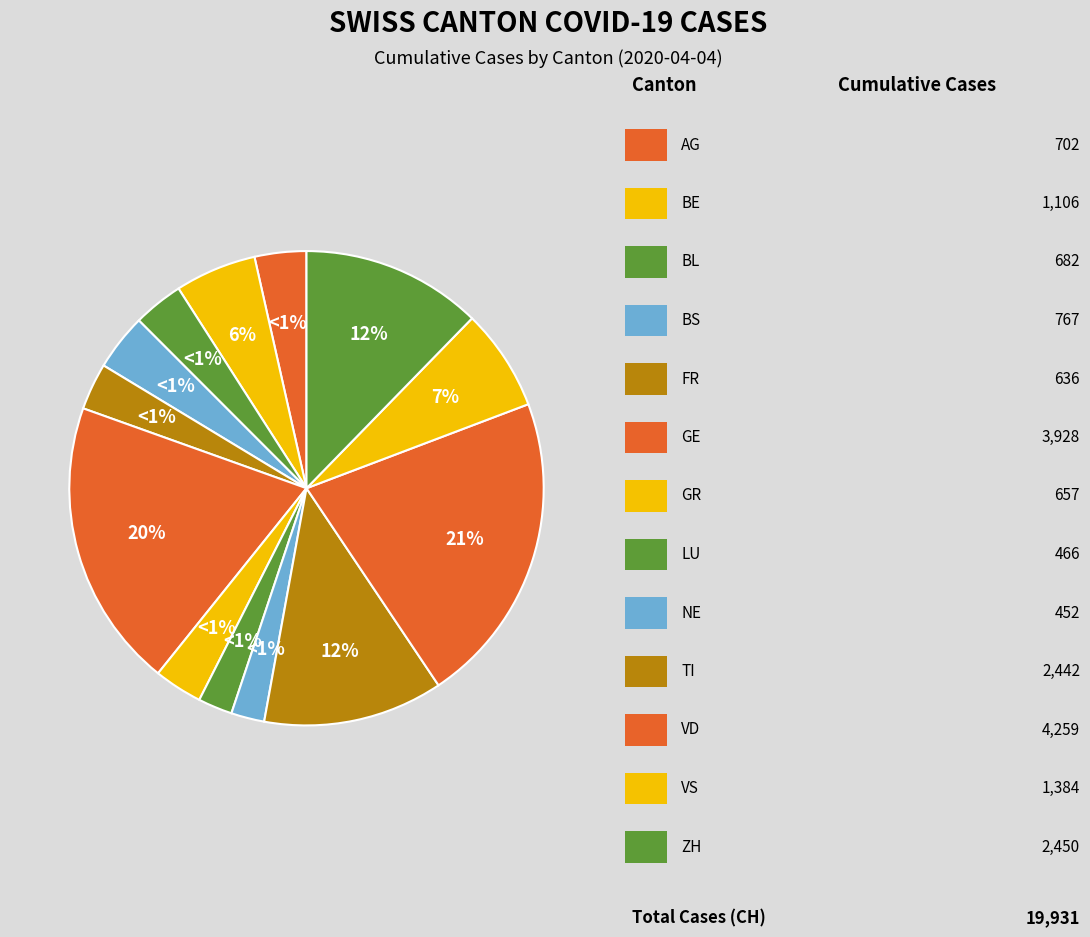

How many slices are in this pie chart?

13